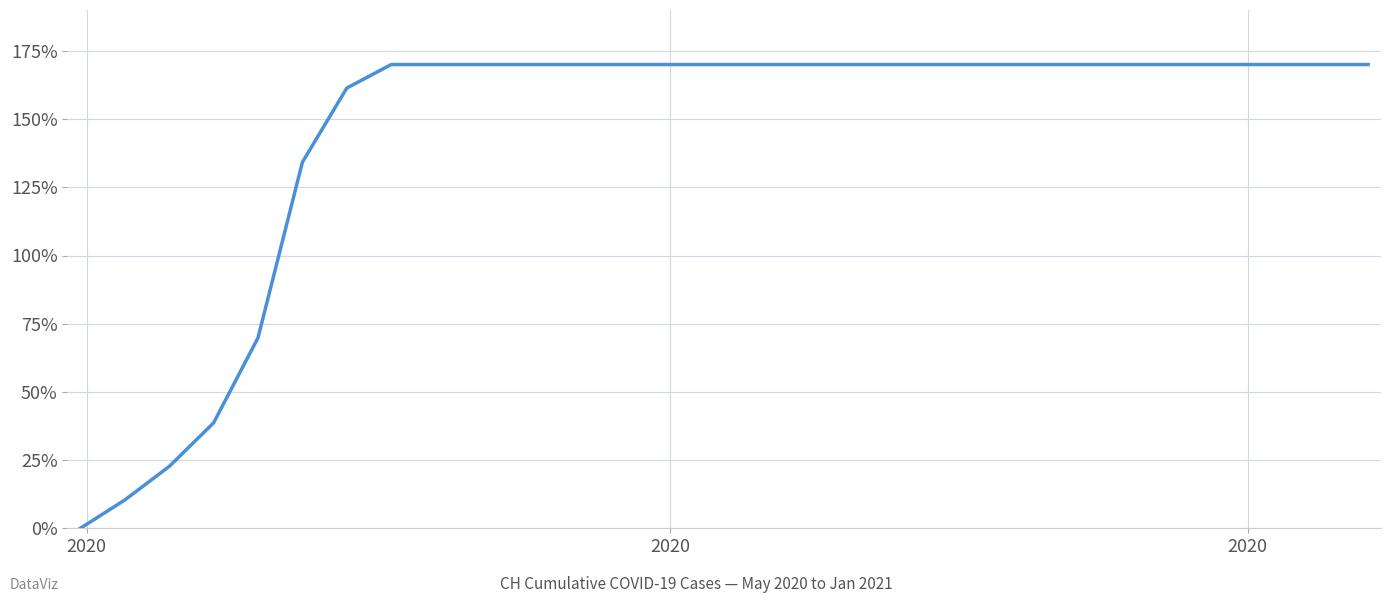

What is the maximum value shown in the chart?

170.0